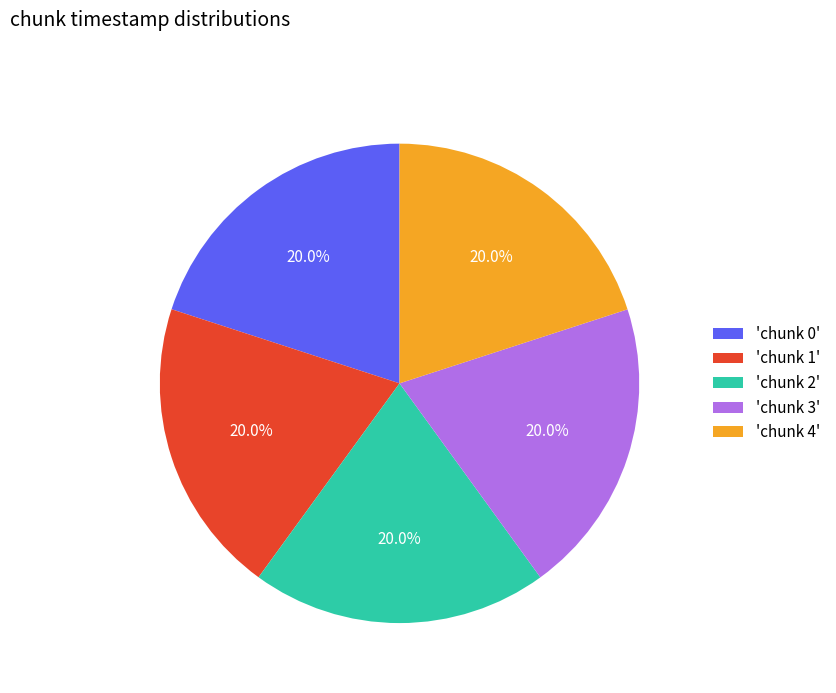

What percentage is NOT represented by 'chunk 3'?

80.0%